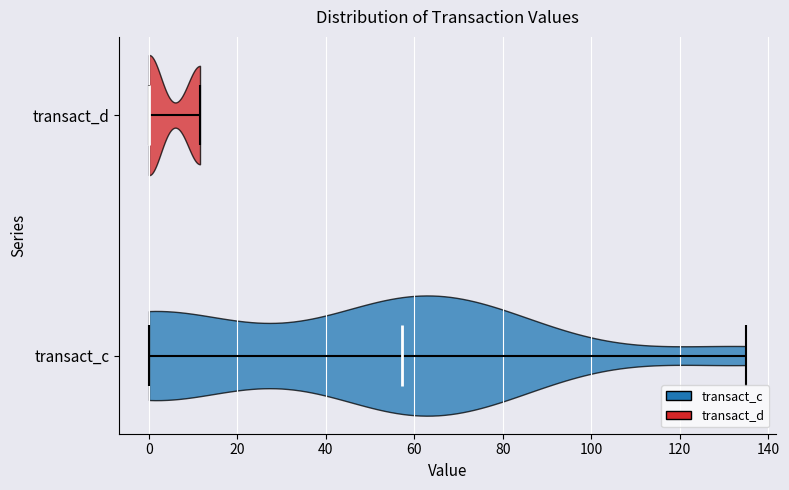

Which violin has the furthest to the right median line?

transact_c